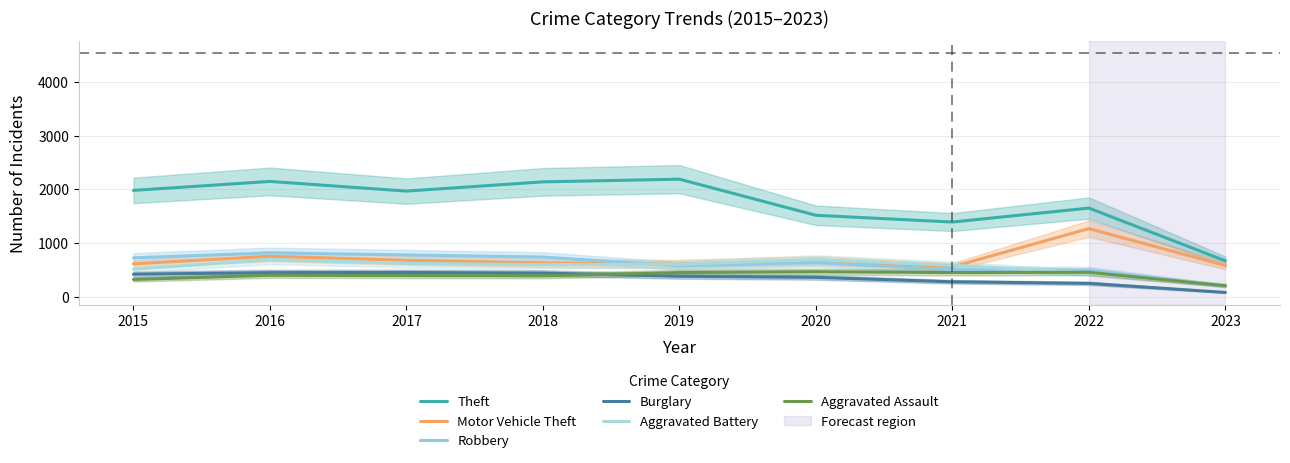

True or false: Aggravated Assault and Robbery cross at least once.

True